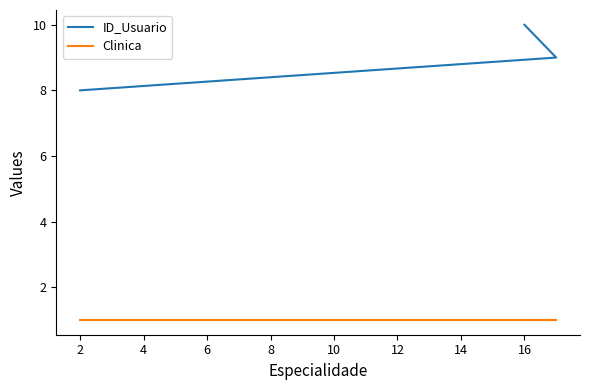

What is the total value across all series at 0?

9